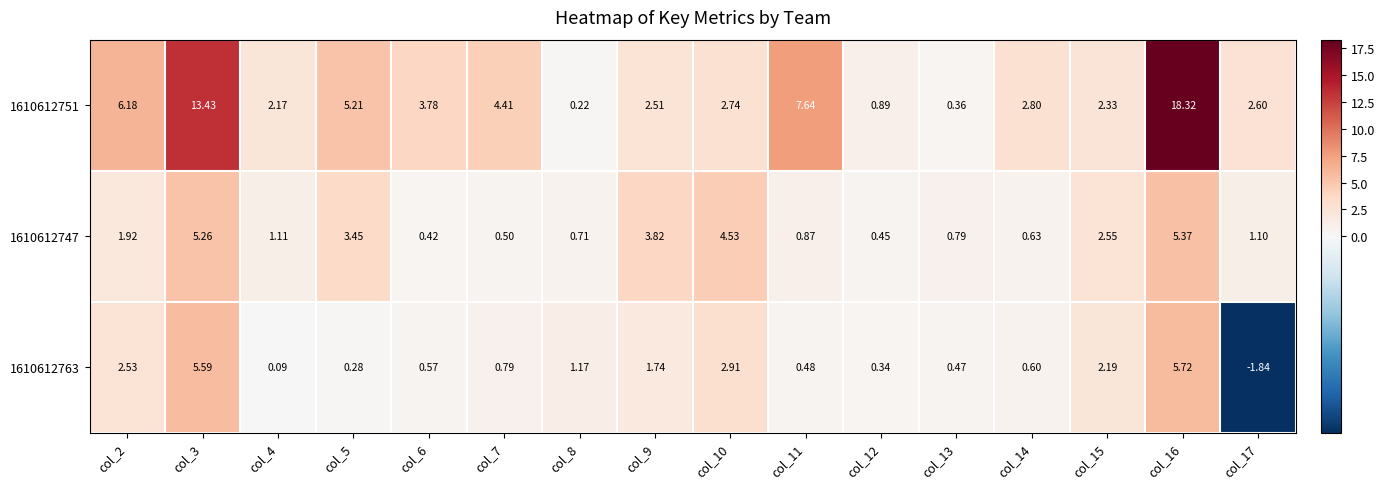

Is the value of 1610612751 at col_7 greater than the value of 1610612763 at col_4?

Yes